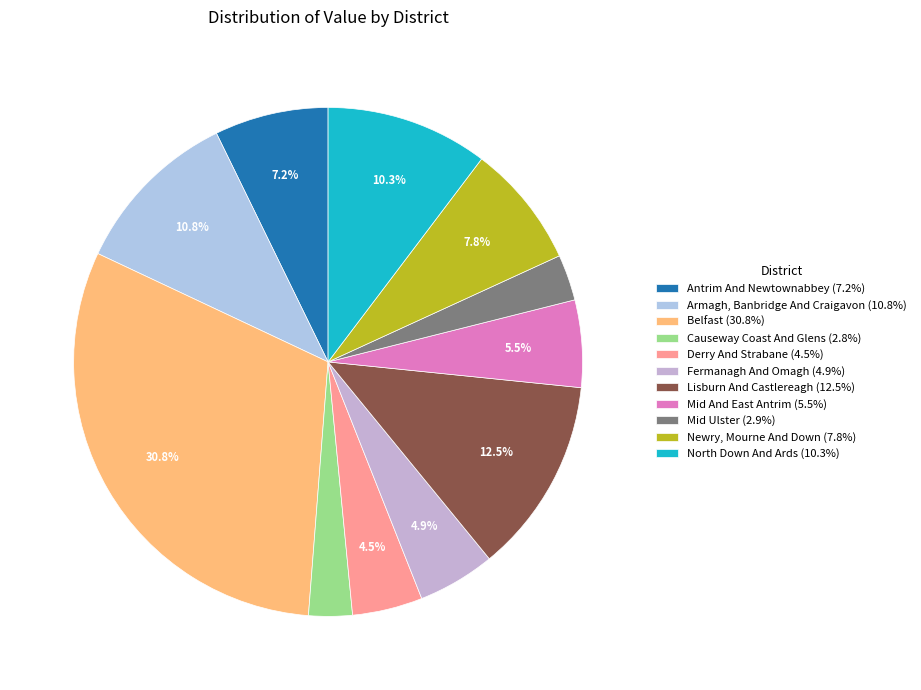

Does Armagh, Banbridge And Craigavon account for over 50% of the chart?

No